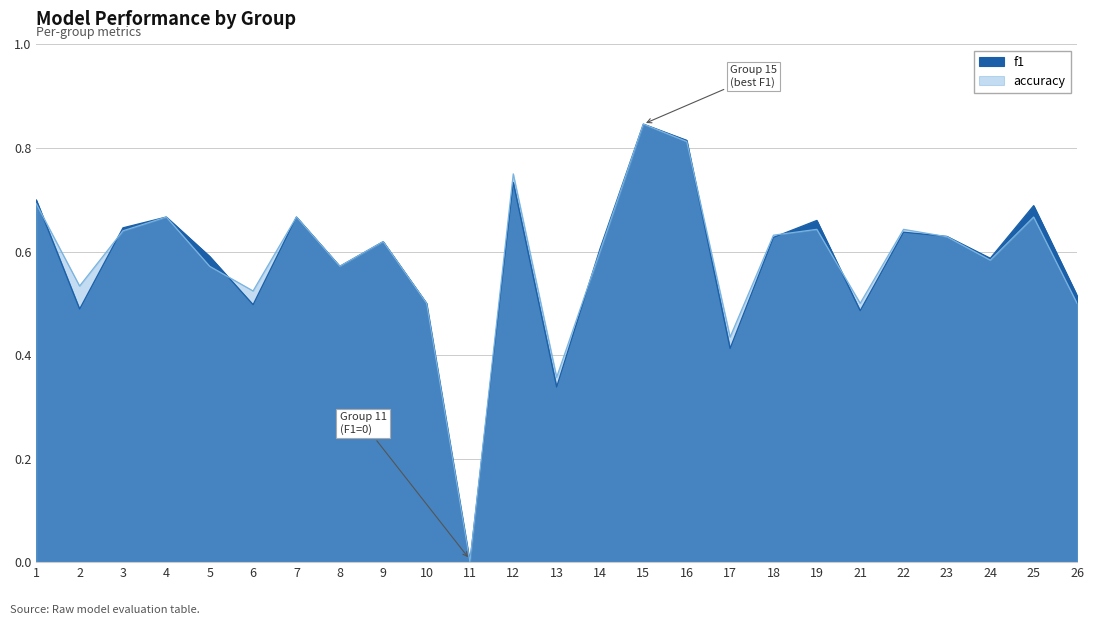

At which category is the sum across all series the highest?

15